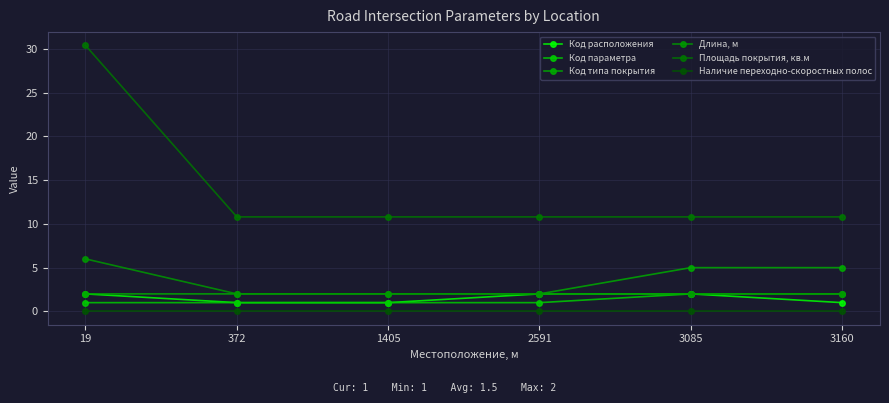

At which label is Код расположения closest to 1?

372